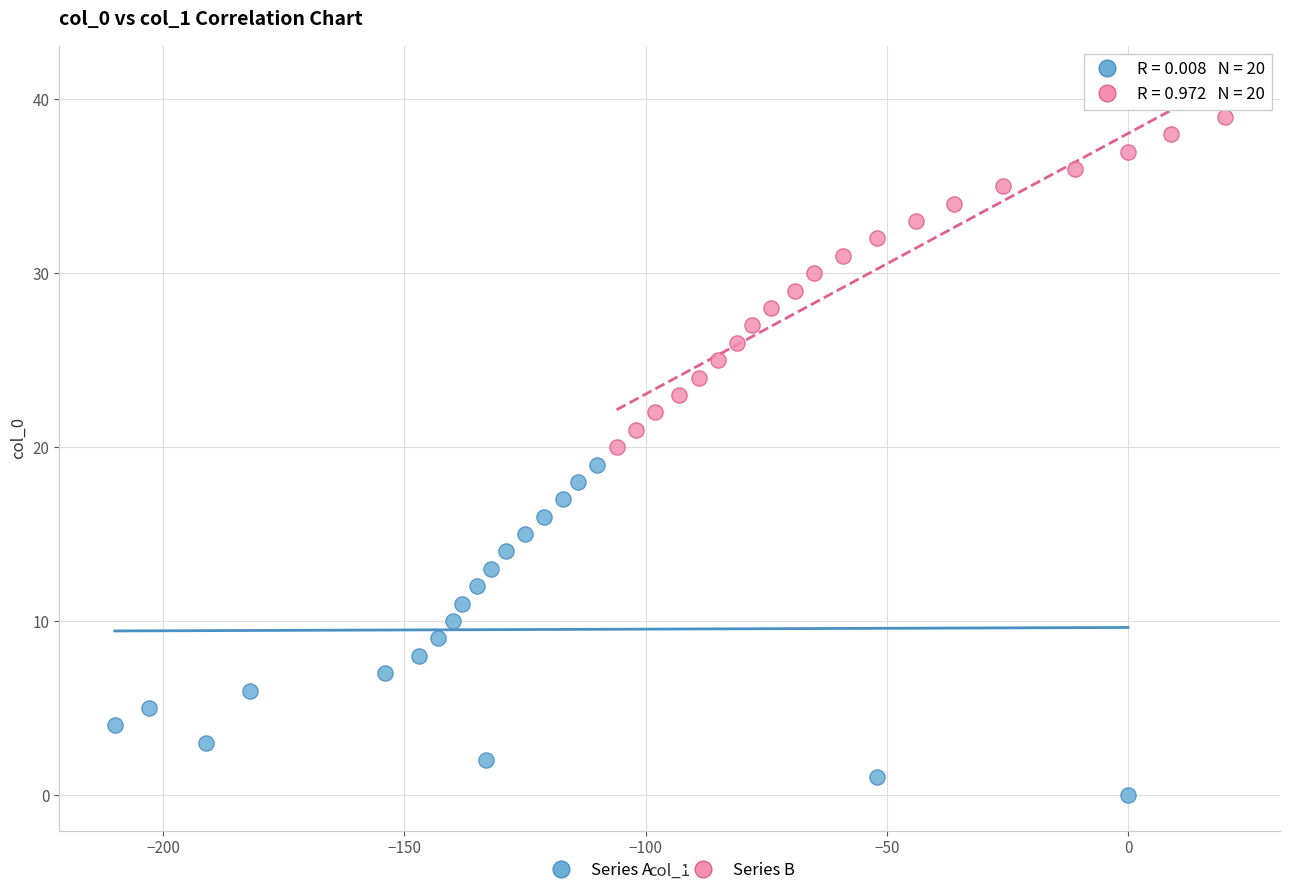

Which series reaches the minimum Y coordinate?

Series A